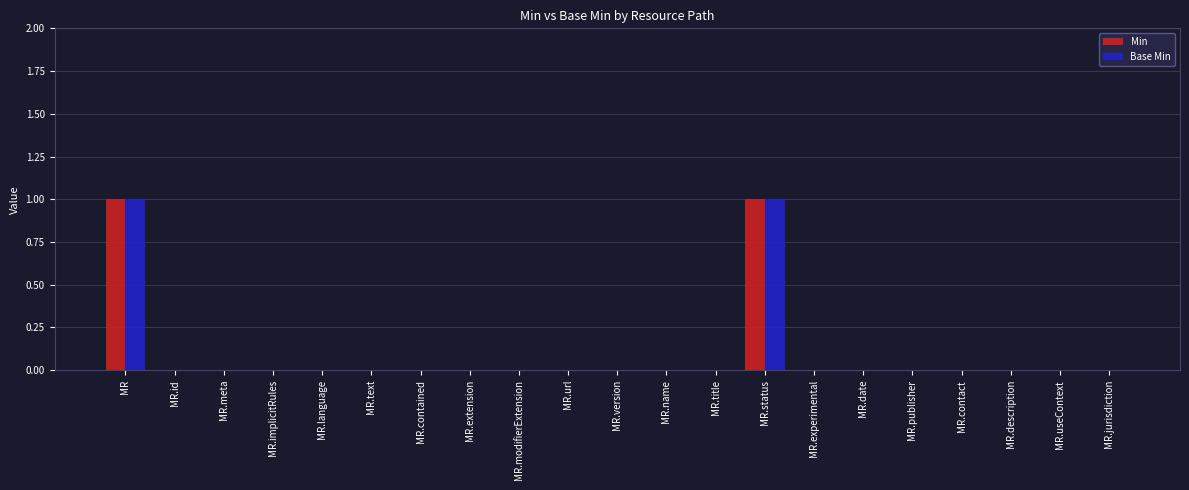

Is it true that Min equals 2 at MR.status?

False